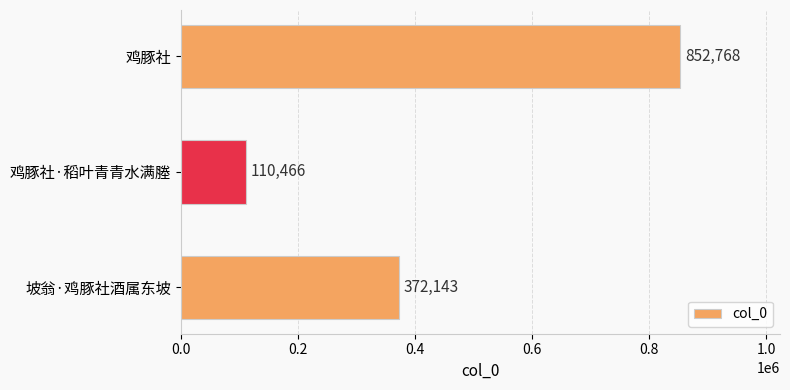

How many bars are there in total?

3